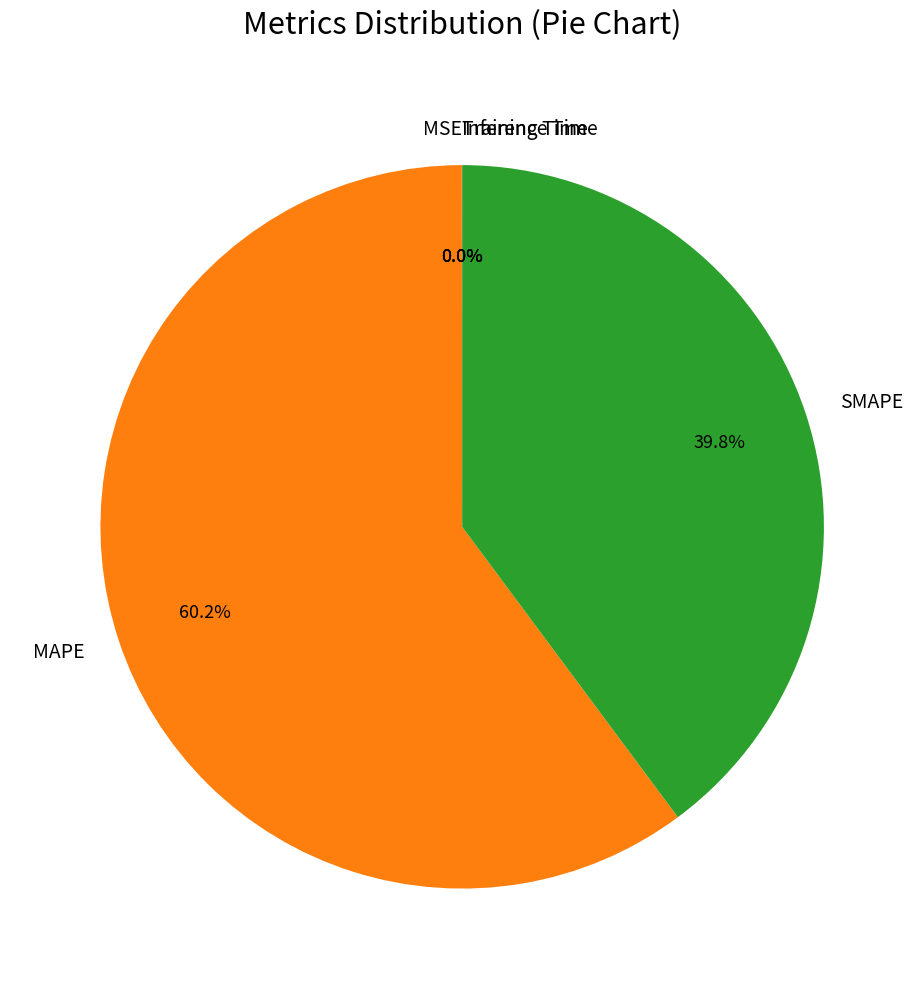

How much of the chart is everything except SMAPE?

60.2%